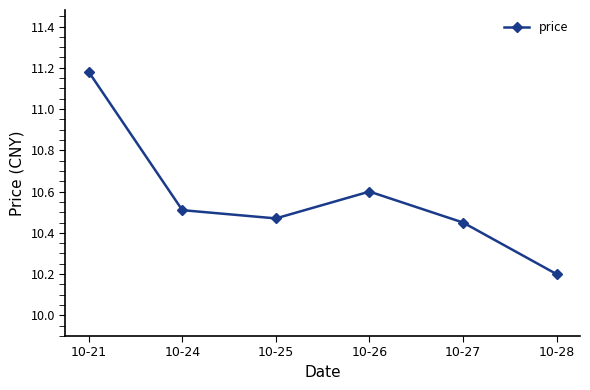

List the labels in order of value, smallest first.

10-28, 10-27, 10-25, 10-24, 10-26, 10-21